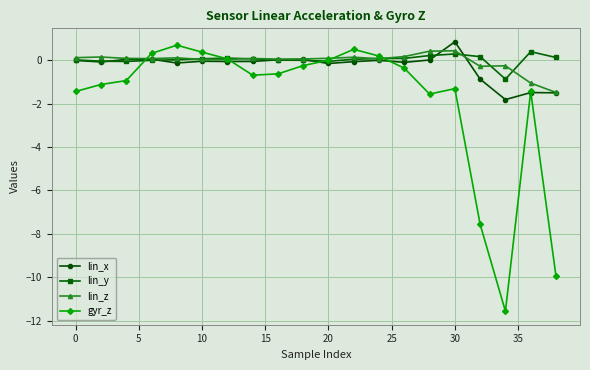

What are all the series names shown in the legend?

lin_x, lin_y, lin_z, gyr_z